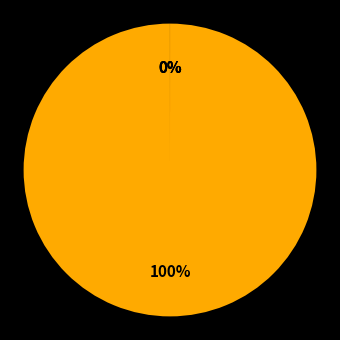

True or false: Training Time accounts for 0% of the total.

True